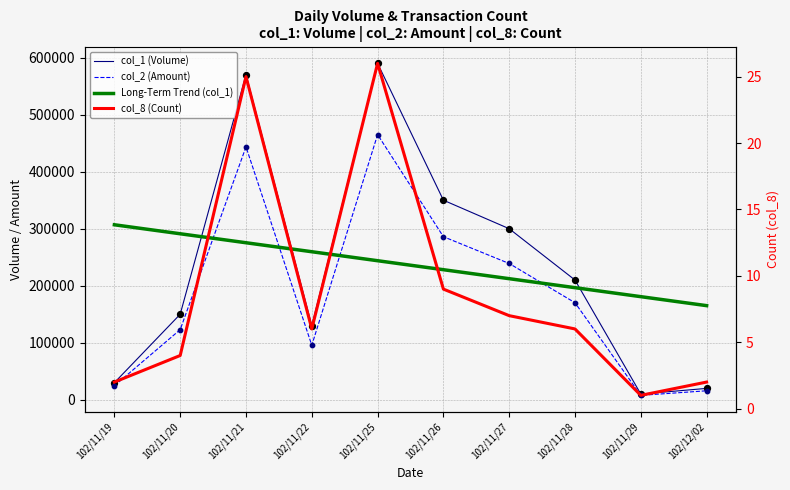

What are all the series names shown in the legend?

col_1 (Volume), col_2 (Amount), Long-Term Trend (col_1), col_8 (Count)